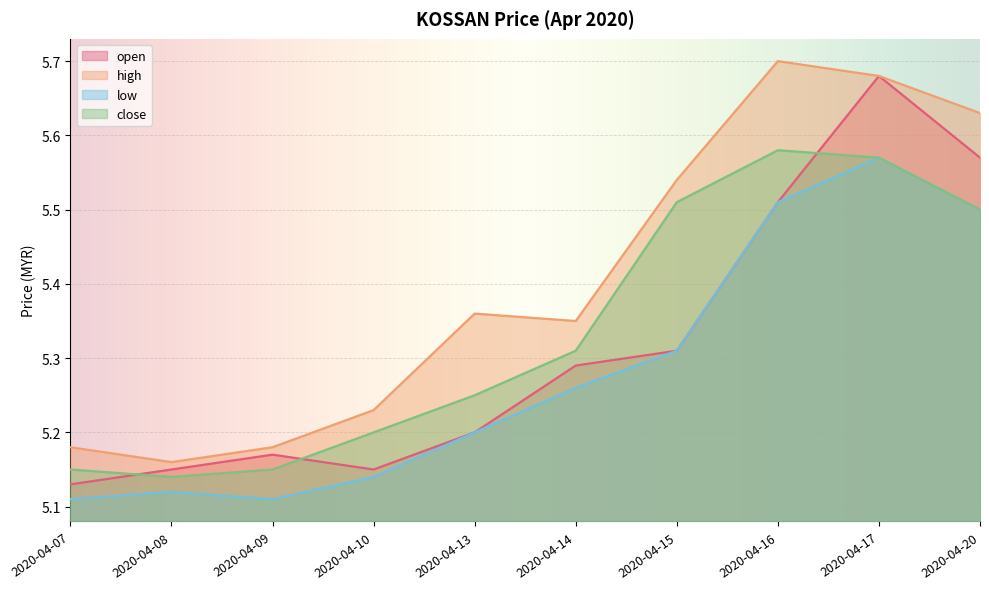

How many categories are shown in the chart?

10